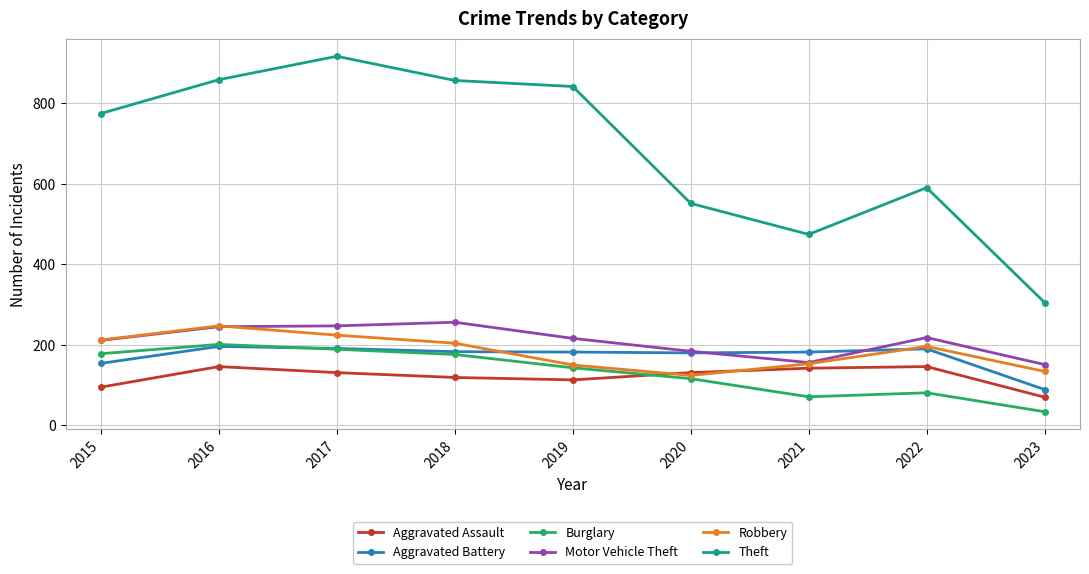

True or false: Motor Vehicle Theft has a value of 207 at 2021.

False